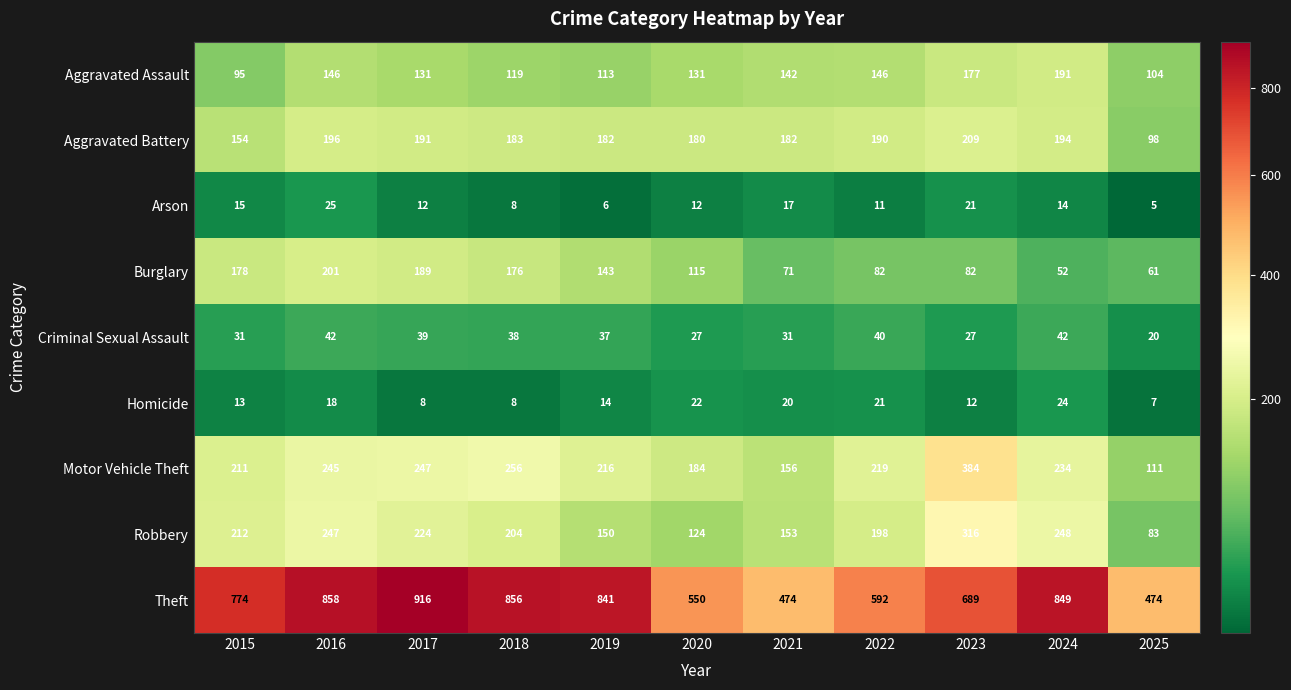

How many series are shown in this chart?

9